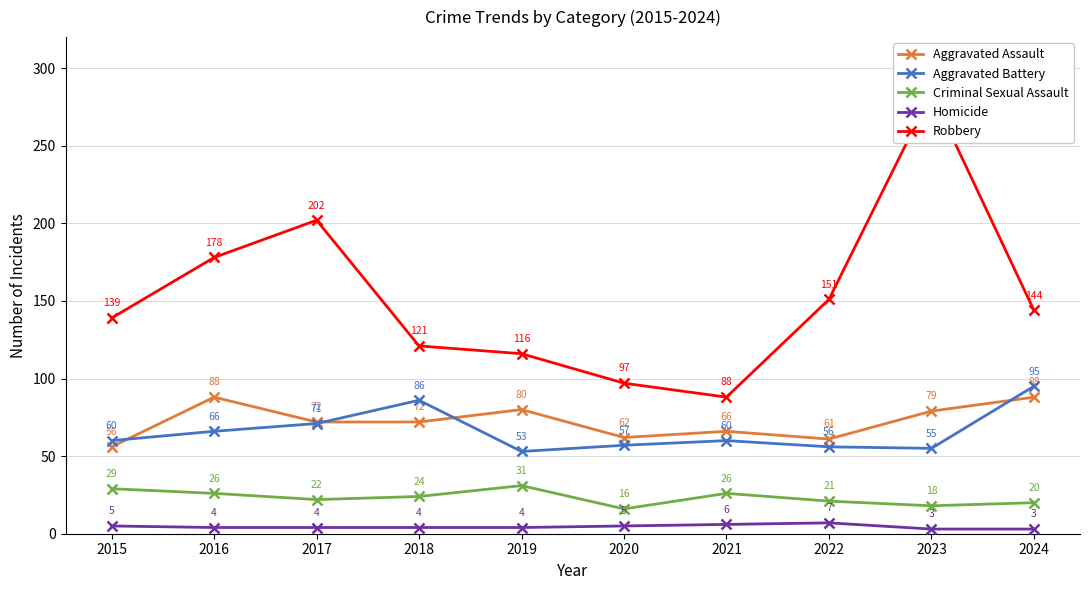

Reading right to left, extract all data points from this chart.

Aggravated Assault: 2024=88	2023=79	2022=61	2021=66	2020=62	2019=80	2018=72	2017=72	2016=88	2015=56
Aggravated Battery: 2024=95	2023=55	2022=56	2021=60	2020=57	2019=53	2018=86	2017=71	2016=66	2015=60
Criminal Sexual Assault: 2024=20	2023=18	2022=21	2021=26	2020=16	2019=31	2018=24	2017=22	2016=26	2015=29
Homicide: 2024=3	2023=3	2022=7	2021=6	2020=5	2019=4	2018=4	2017=4	2016=4	2015=5
Robbery: 2024=144	2023=284	2022=151	2021=88	2020=97	2019=116	2018=121	2017=202	2016=178	2015=139